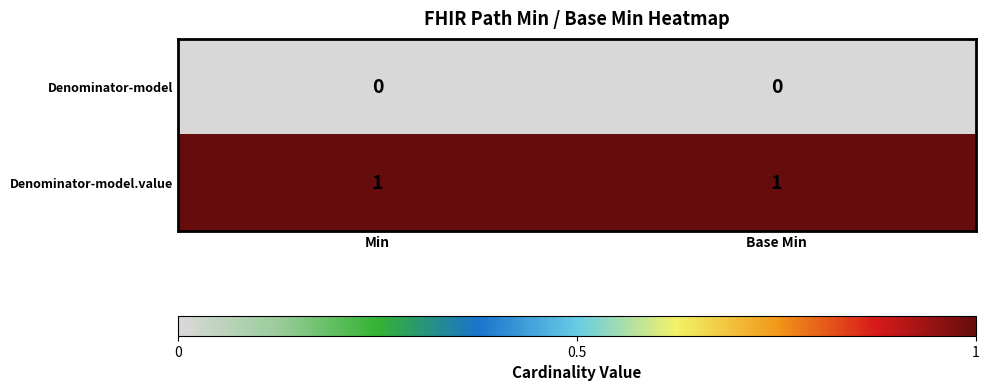

Is the value of Denominator-model at Base Min greater than the value of Denominator-model.value at Base Min?

No